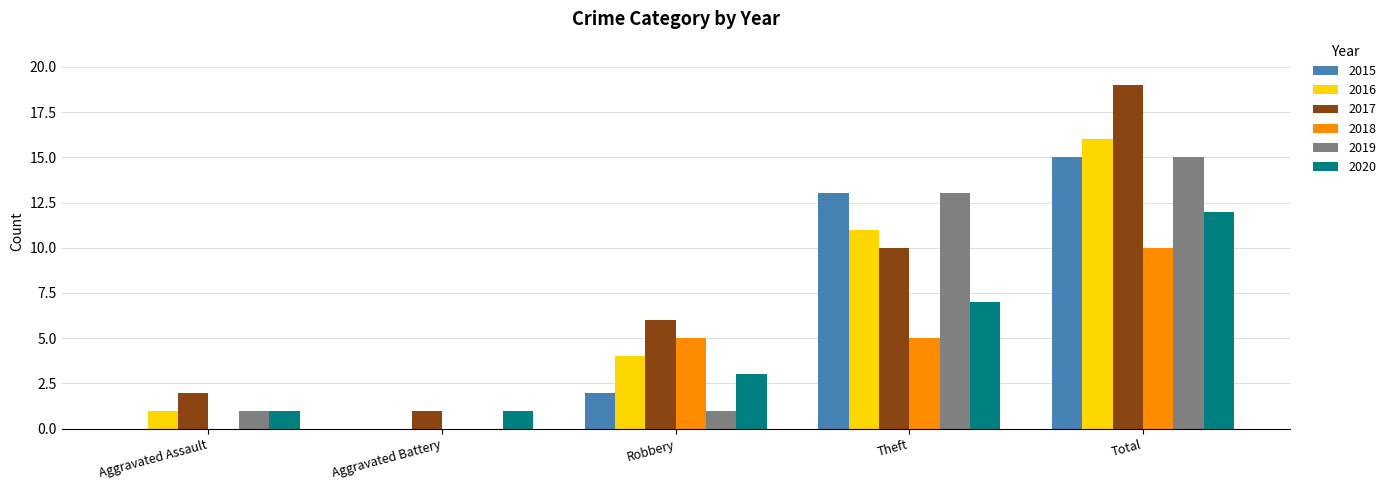

How many series are shown in this chart?

6